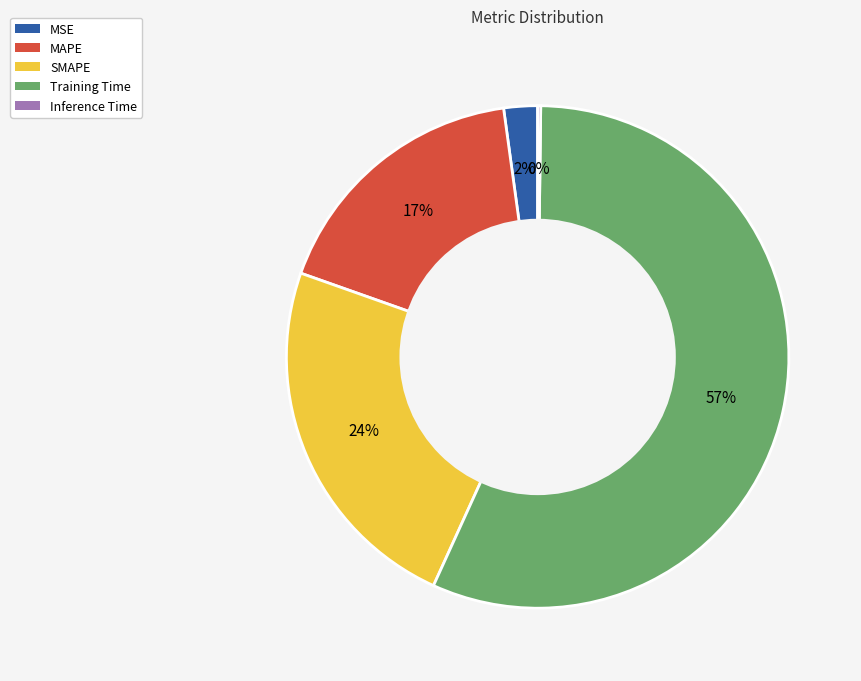

To the nearest percent, what is the average slice percentage?

20%